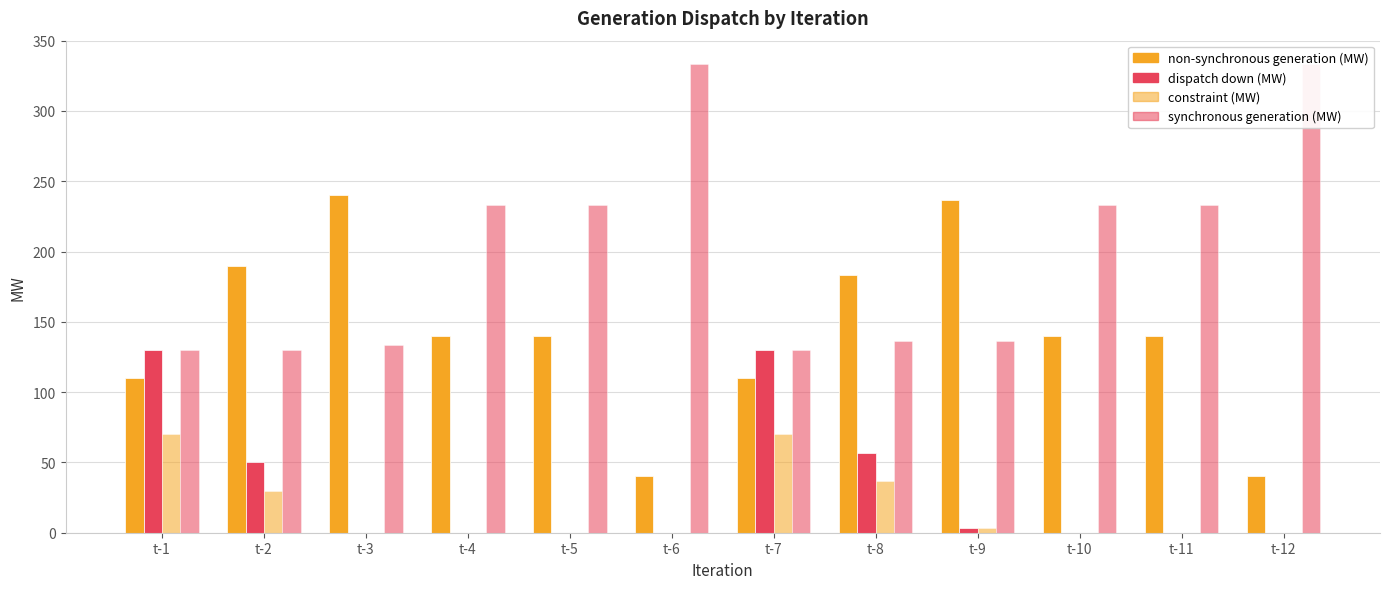

How many categories are shown in the chart?

12